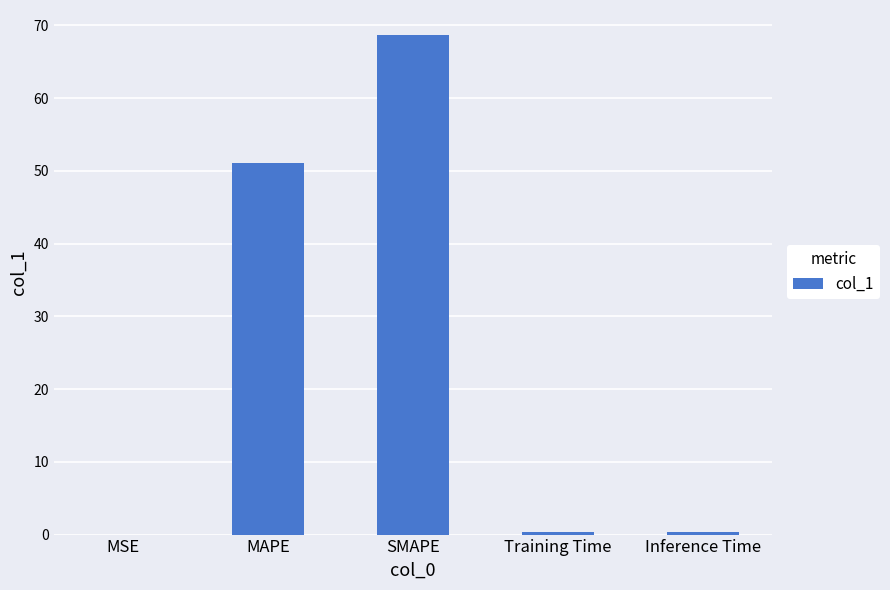

At which category does the chart reach its peak across all series?

SMAPE